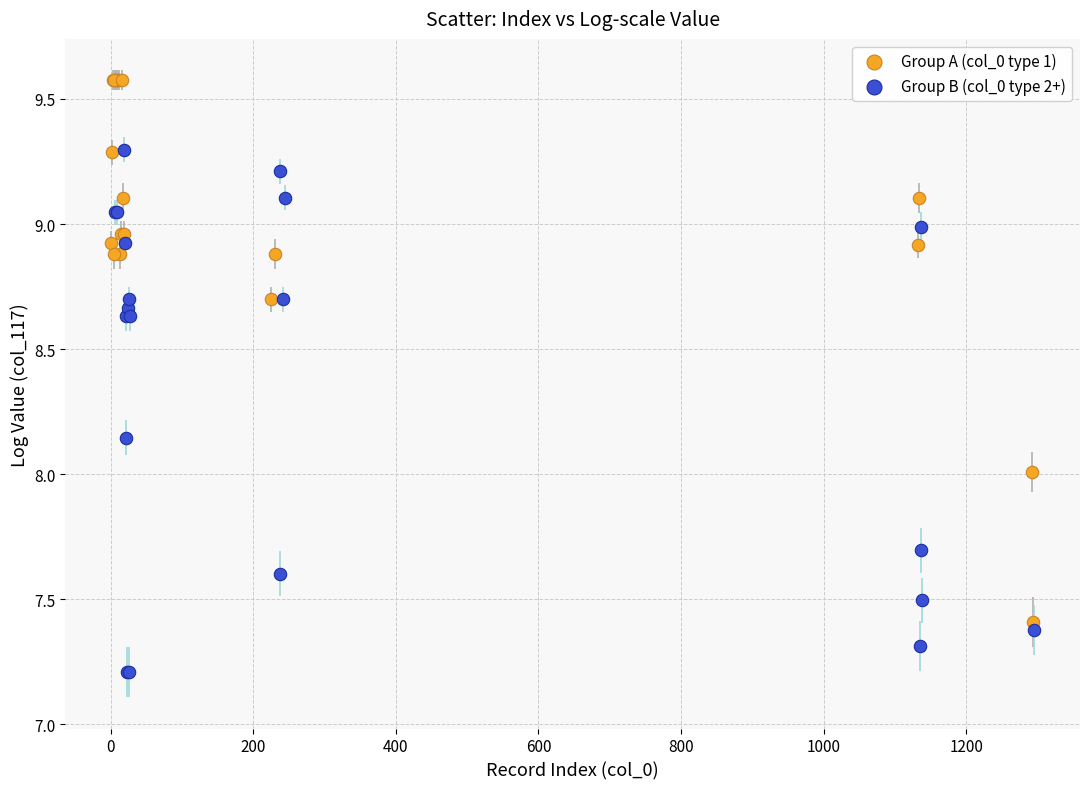

Which series reaches the minimum Y coordinate?

Group B (col_0 type 2+)